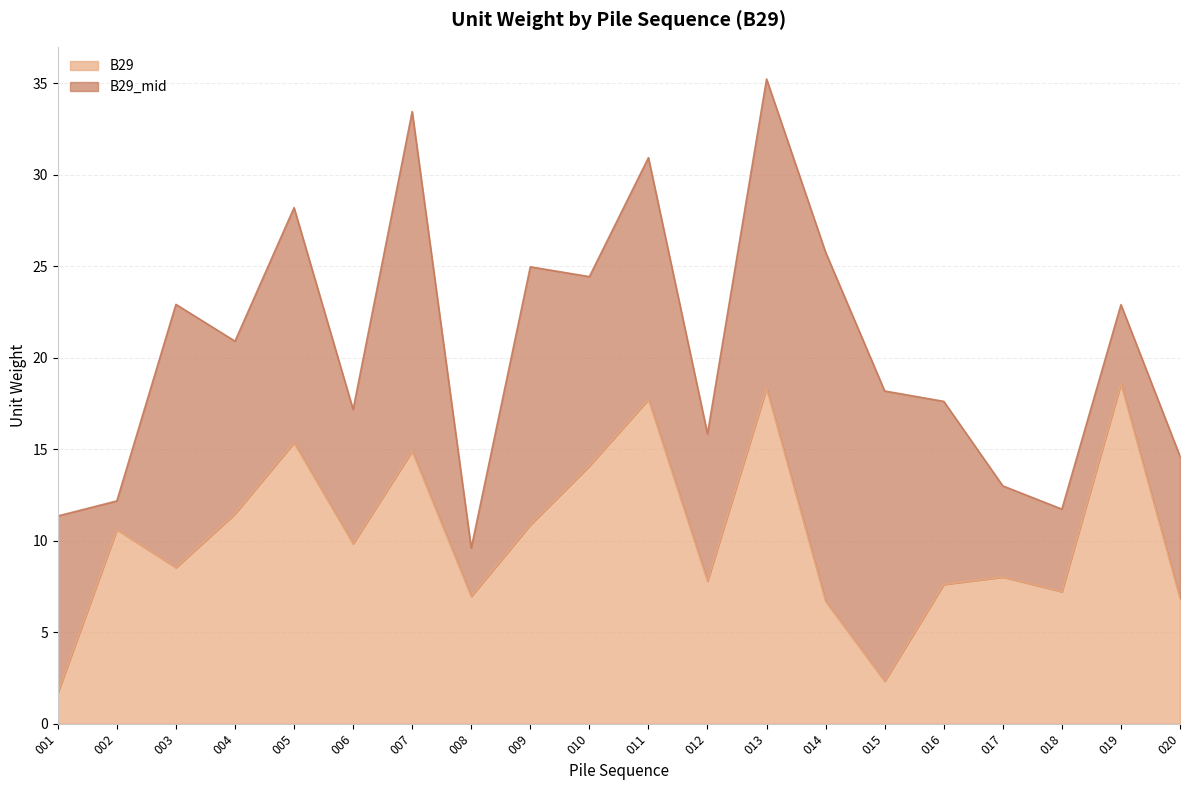

What is the minimum value shown in the chart?

1.7